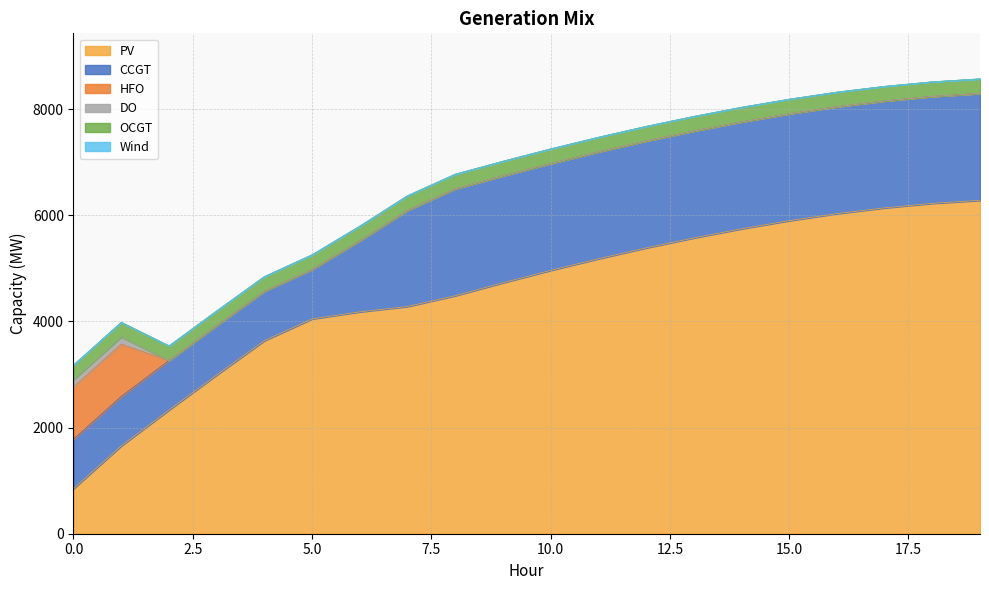

True or false: HFO has more than 0 points higher than both neighbors.

False